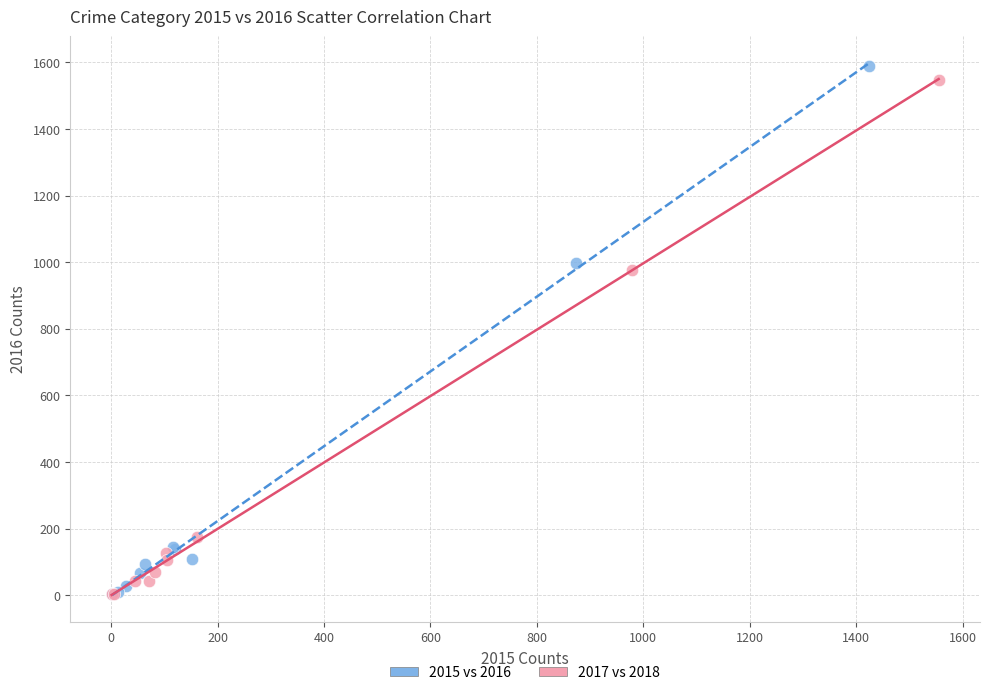

Which series has the widest spread of Y values?

2015 vs 2016